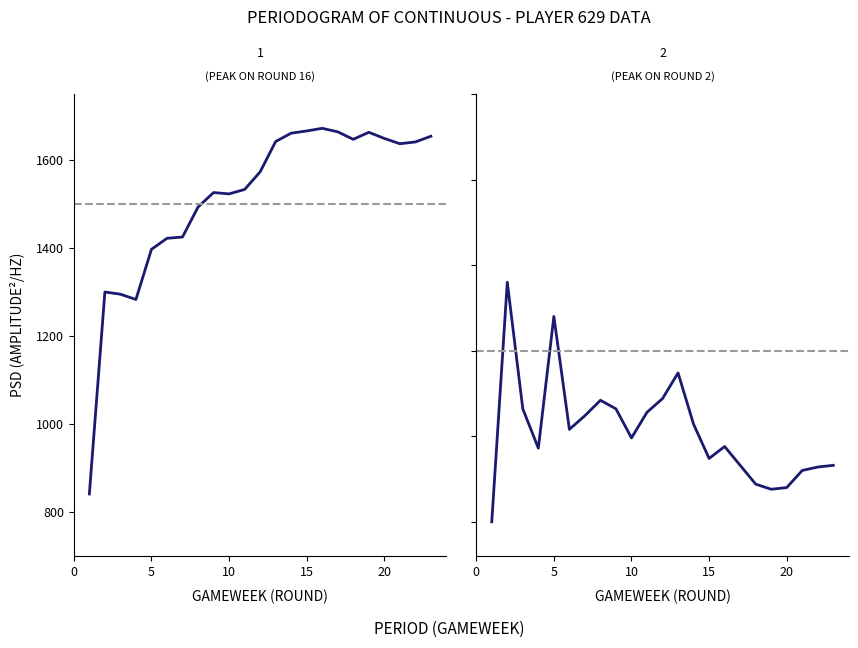

The value of transfers_in at 10 is 89. True or false?

False